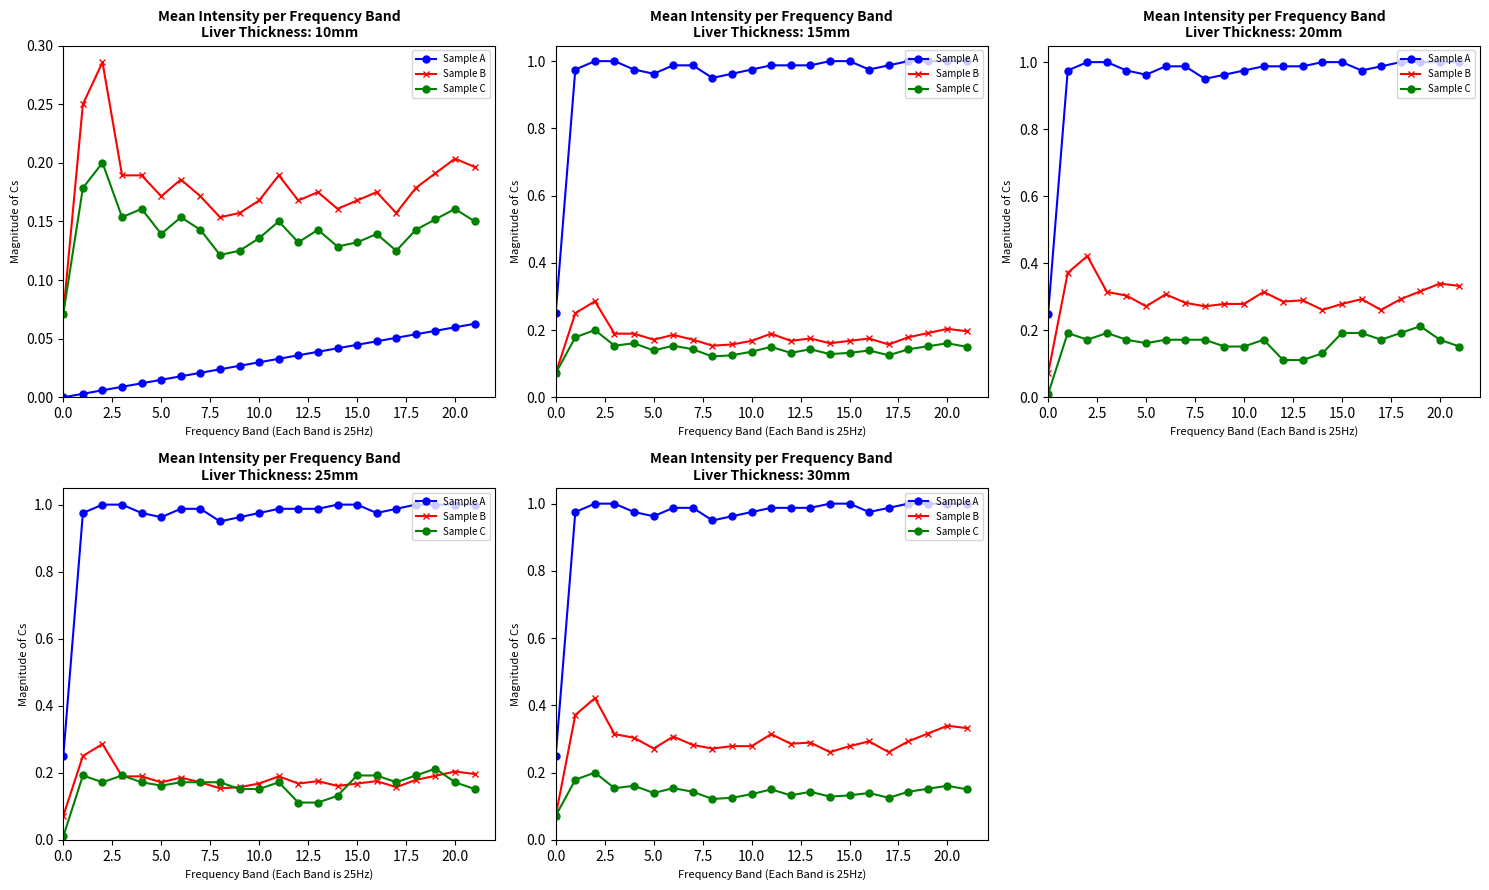

What is the maximum value shown in the chart?

1.0